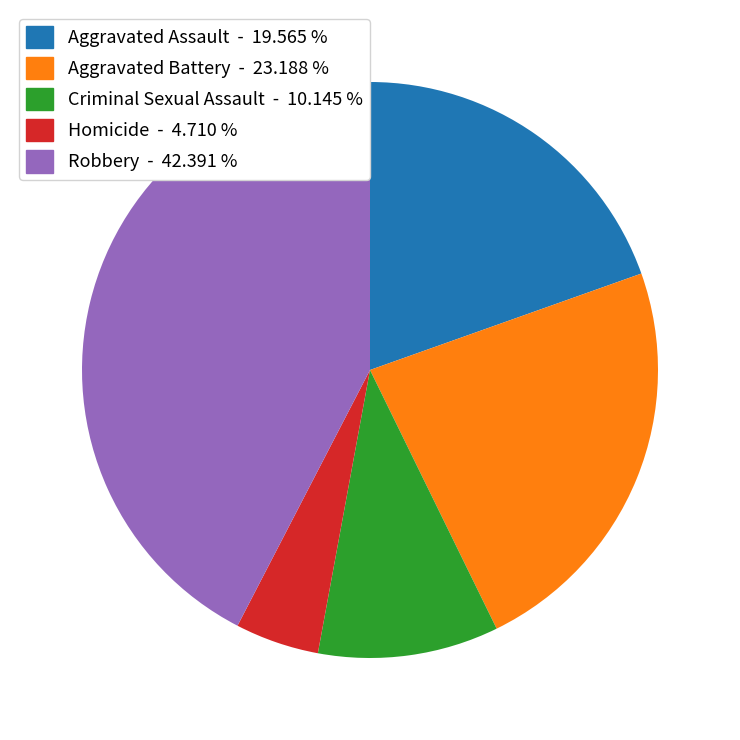

Which has a higher value, Homicide or Robbery?

Robbery